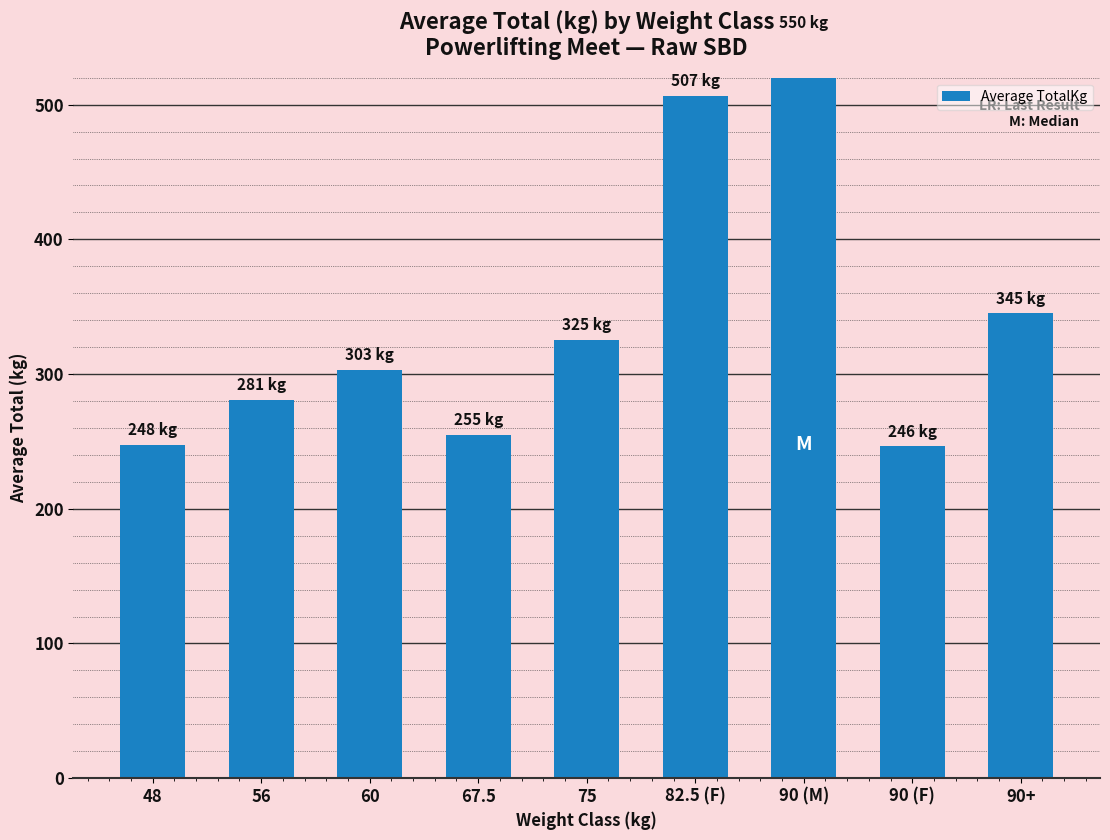

Approximately how many times larger is the value at 48 compared to 90 (F)?

1.0